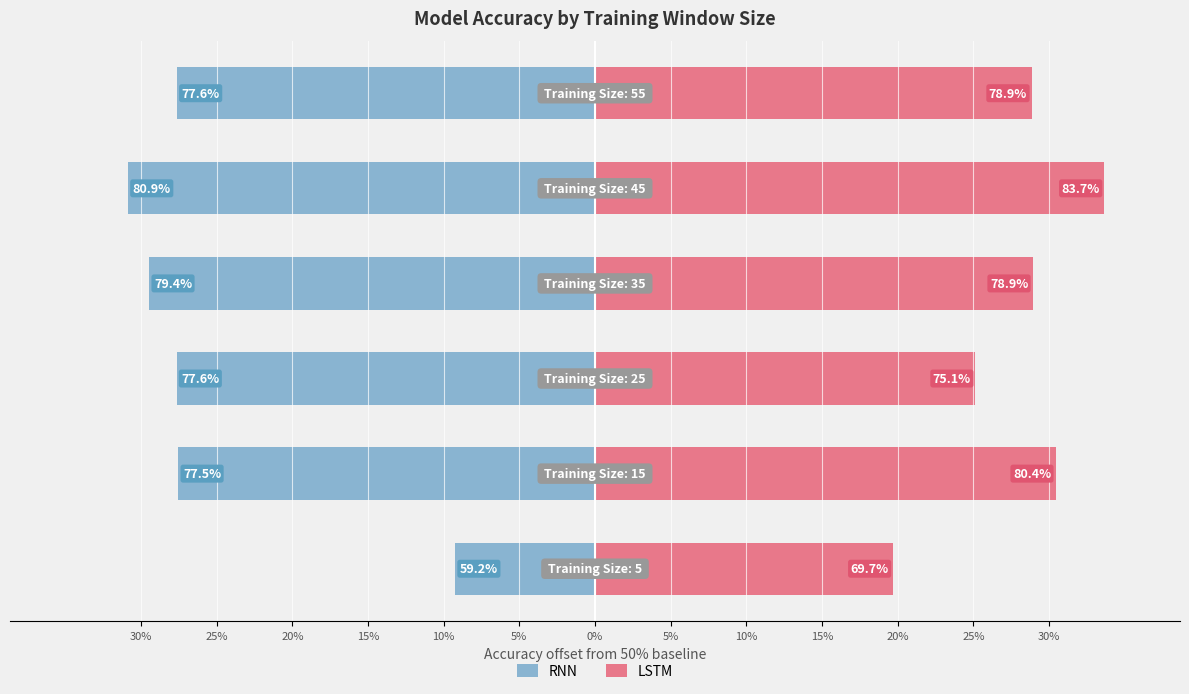

Reading left to right, transcribe all the data shown in this chart.

RNN: 30%=-9.2	25%=-27.5	20%=-27.6	15%=-29.4	10%=-30.9	5%=-27.6
LSTM: 30%=19.7	25%=30.4	20%=25.1	15%=28.9	10%=33.7	5%=28.9